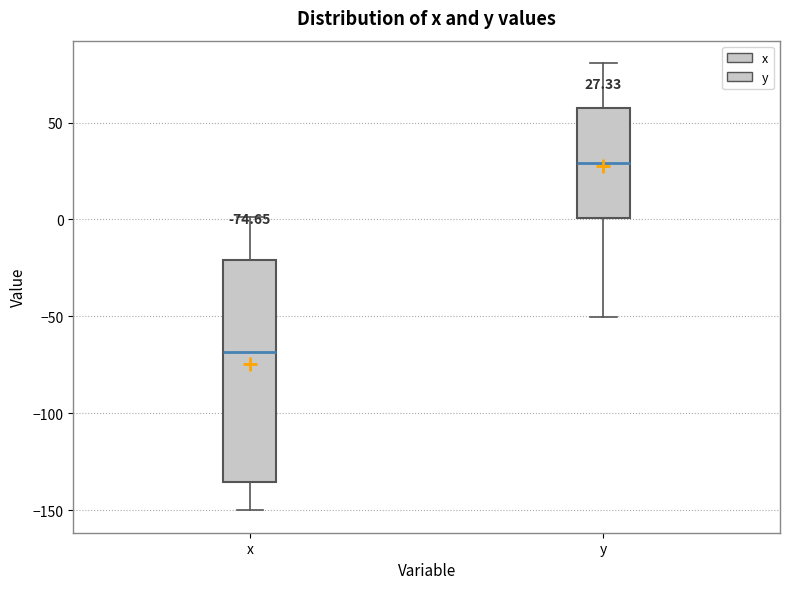

Comparing the boxes themselves (not the whiskers), which one is the tallest?

x